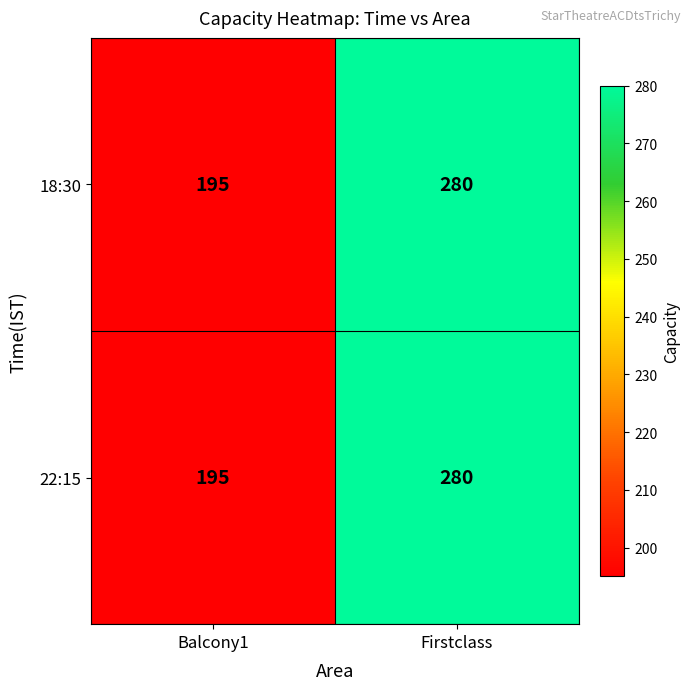

How many categories are shown in the chart?

2